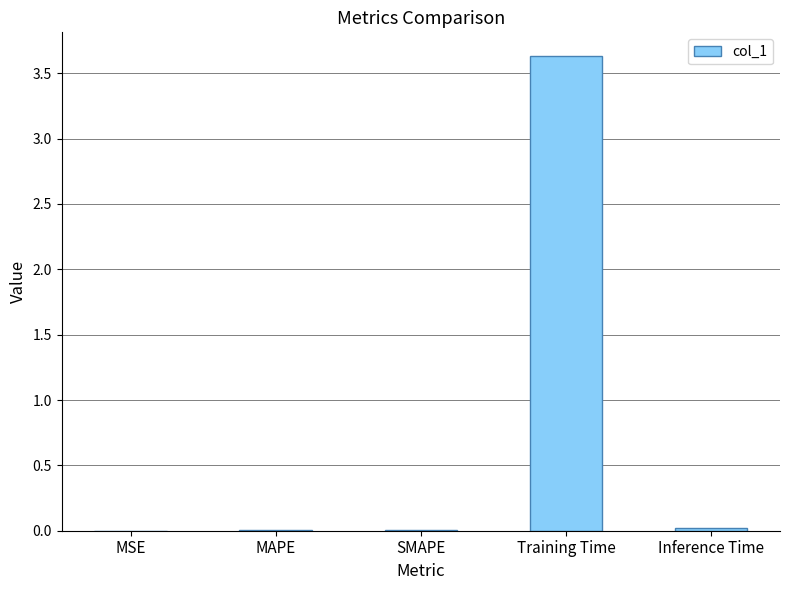

What is the approximate value at Training Time?

3.6